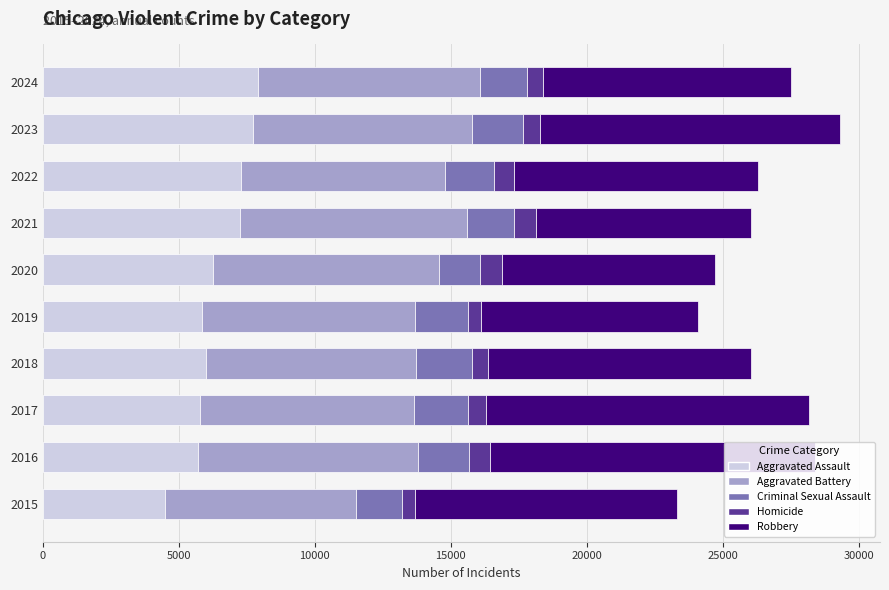

Which category has the lowest value in the Aggravated Assault series?

2015